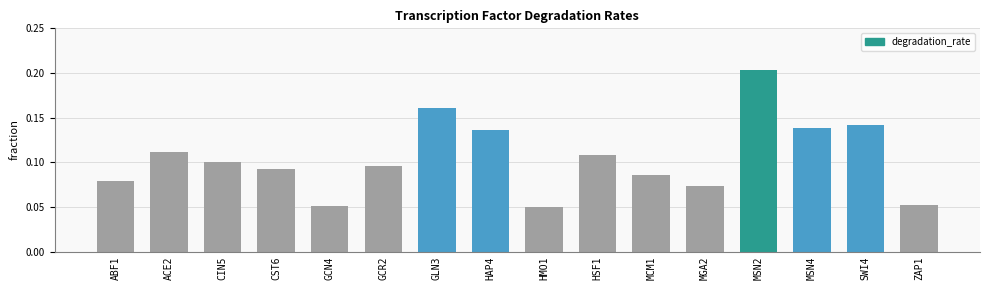

Between CIN5 and ZAP1, which is larger?

CIN5